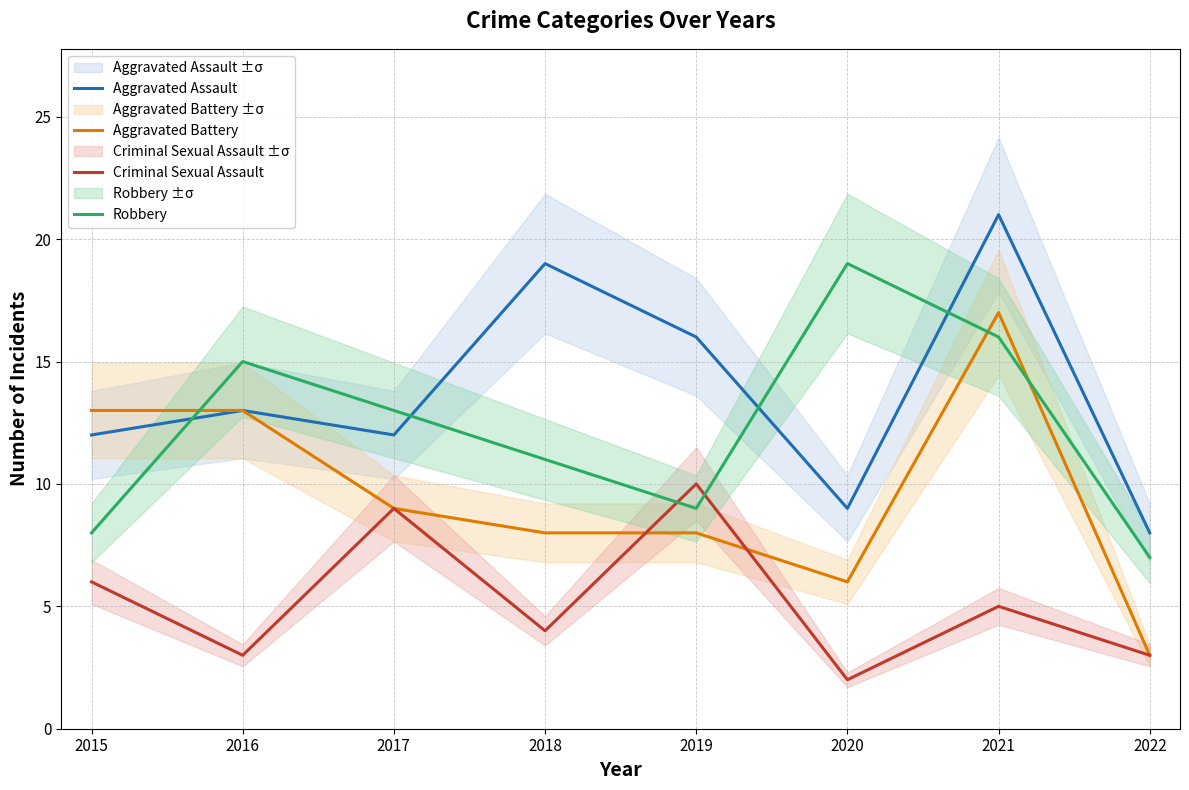

Does the chart display data point markers on the line(s)?

No